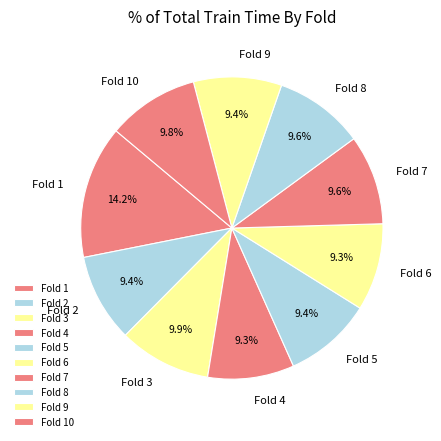

What percentage is NOT represented by Fold 1?

85.8%